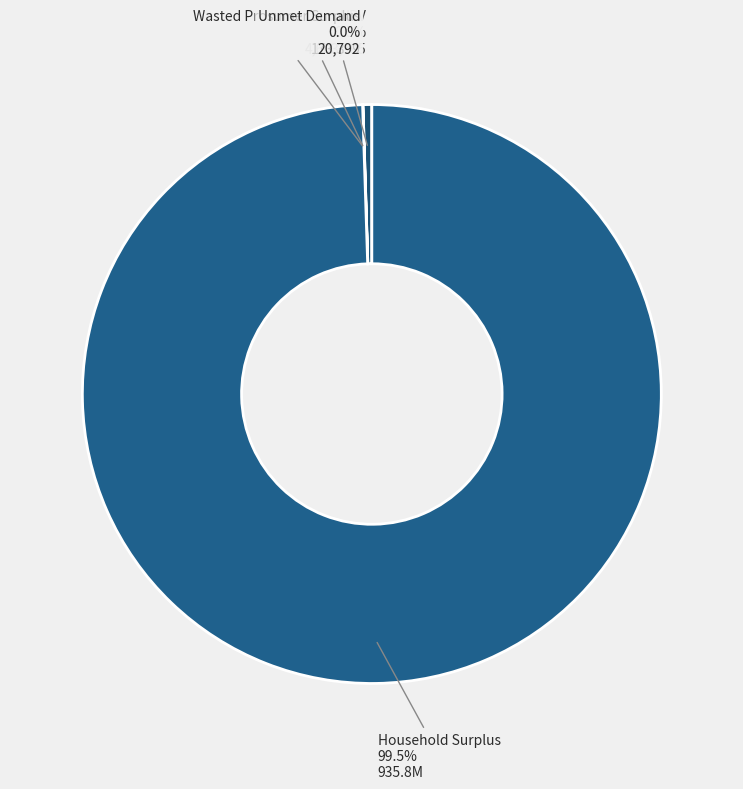

Is there a majority slice in this chart?

Yes